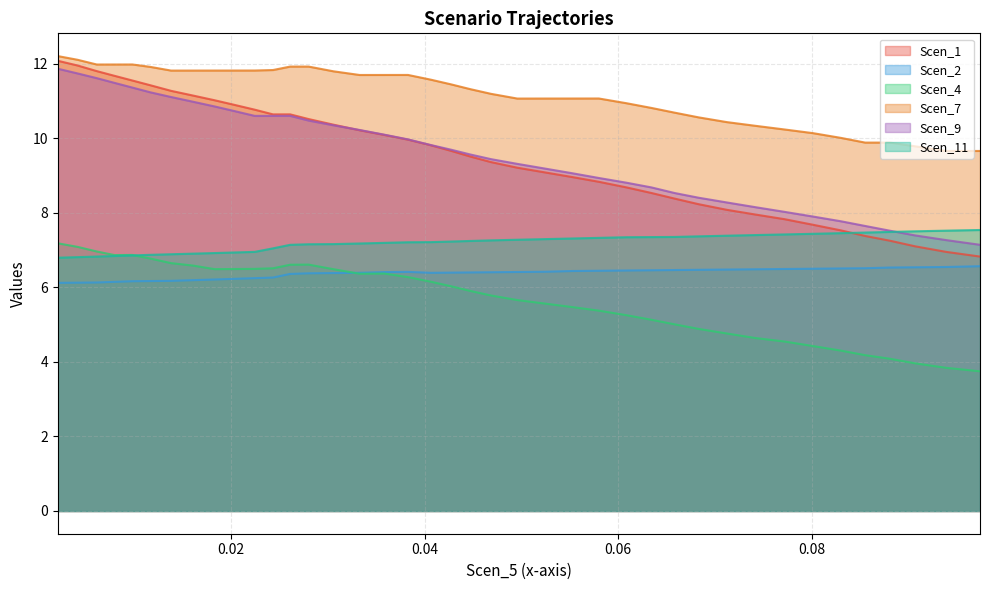

Which series has the largest total across all categories?

Scen_7